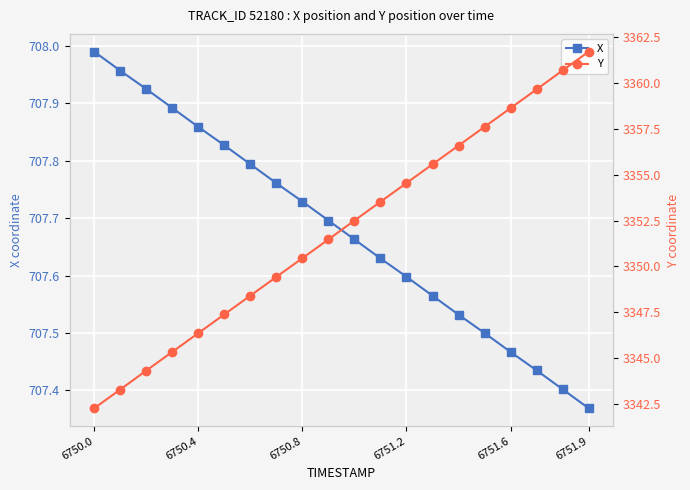

True or false: X has more than 0 interior local peaks.

False